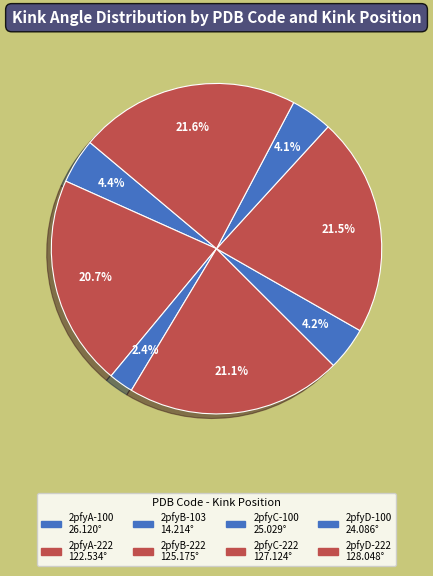

What percentage is NOT represented by 2pfyB-222?

78.9%